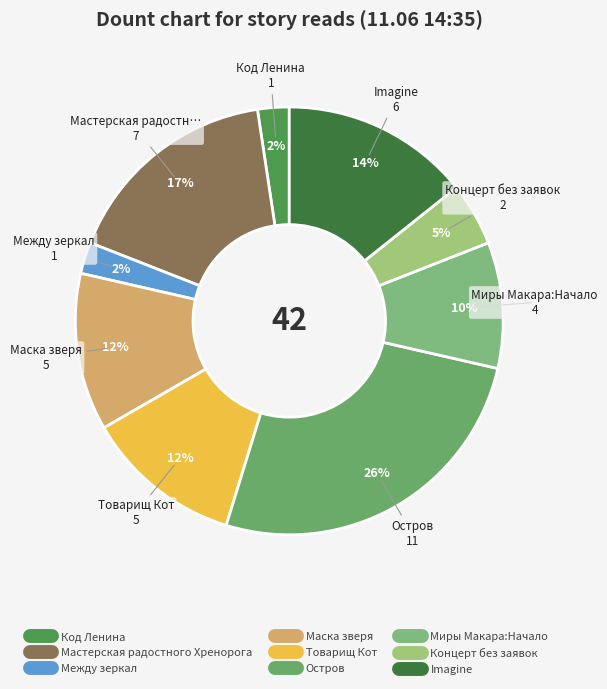

How many segments does this pie chart have?

9